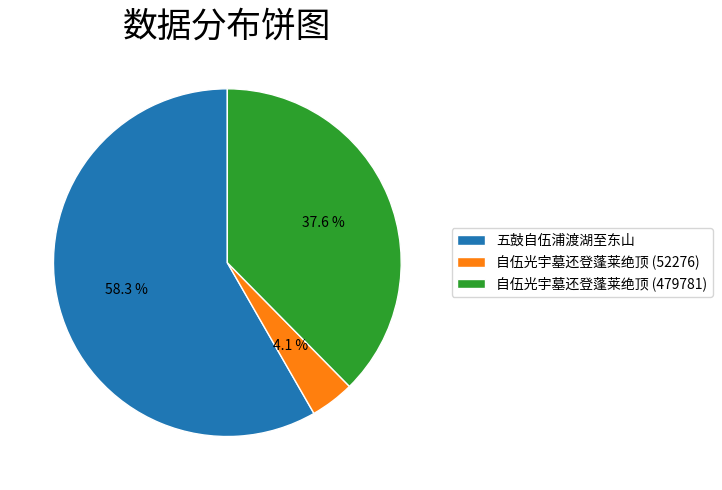

How many slices are in this pie chart?

3